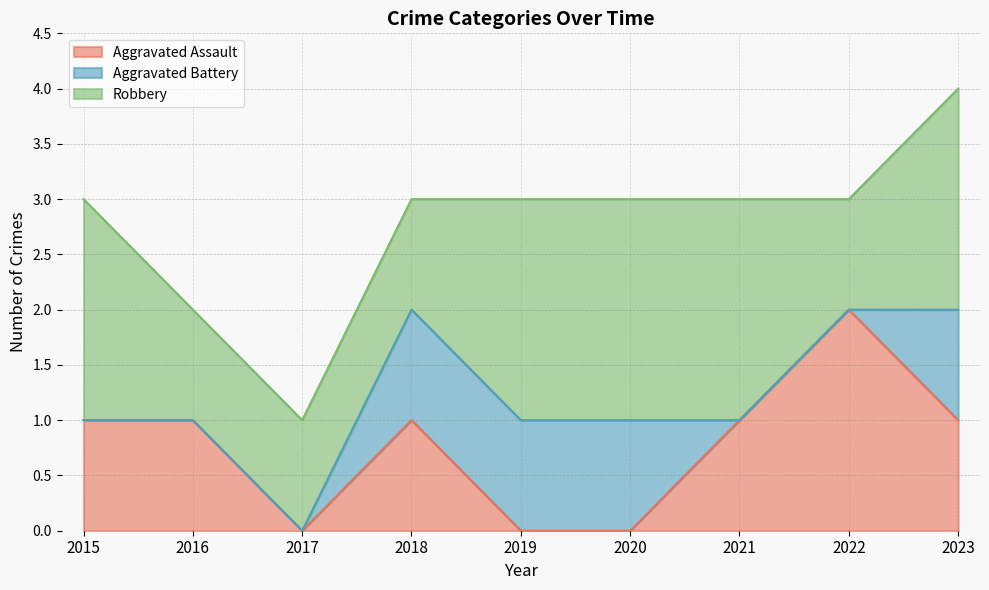

How many lines are shown in the chart?

3